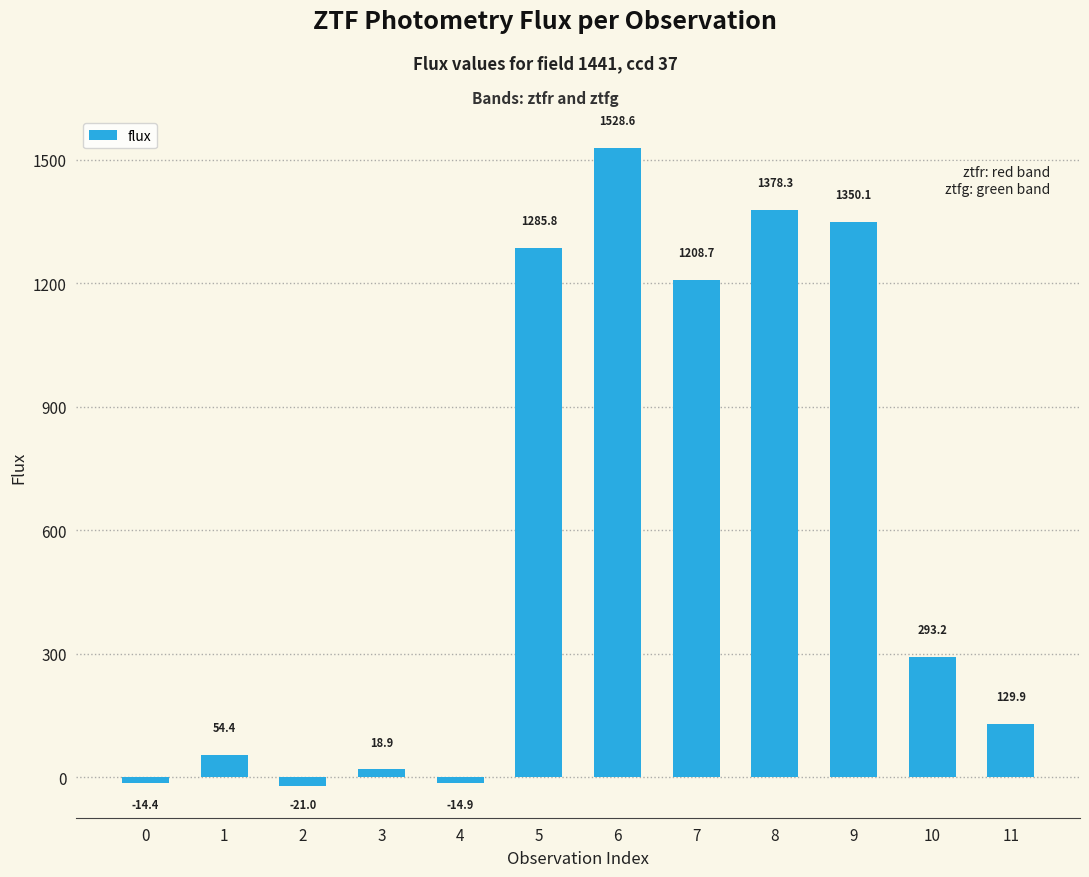

Reading right to left, extract all data points from this chart.

11=129.9	10=293.2	9=1350.1	8=1378.3	7=1208.7	6=1528.6	5=1285.8	4=-14.9	3=18.9	2=-21.0	1=54.4	0=-14.4